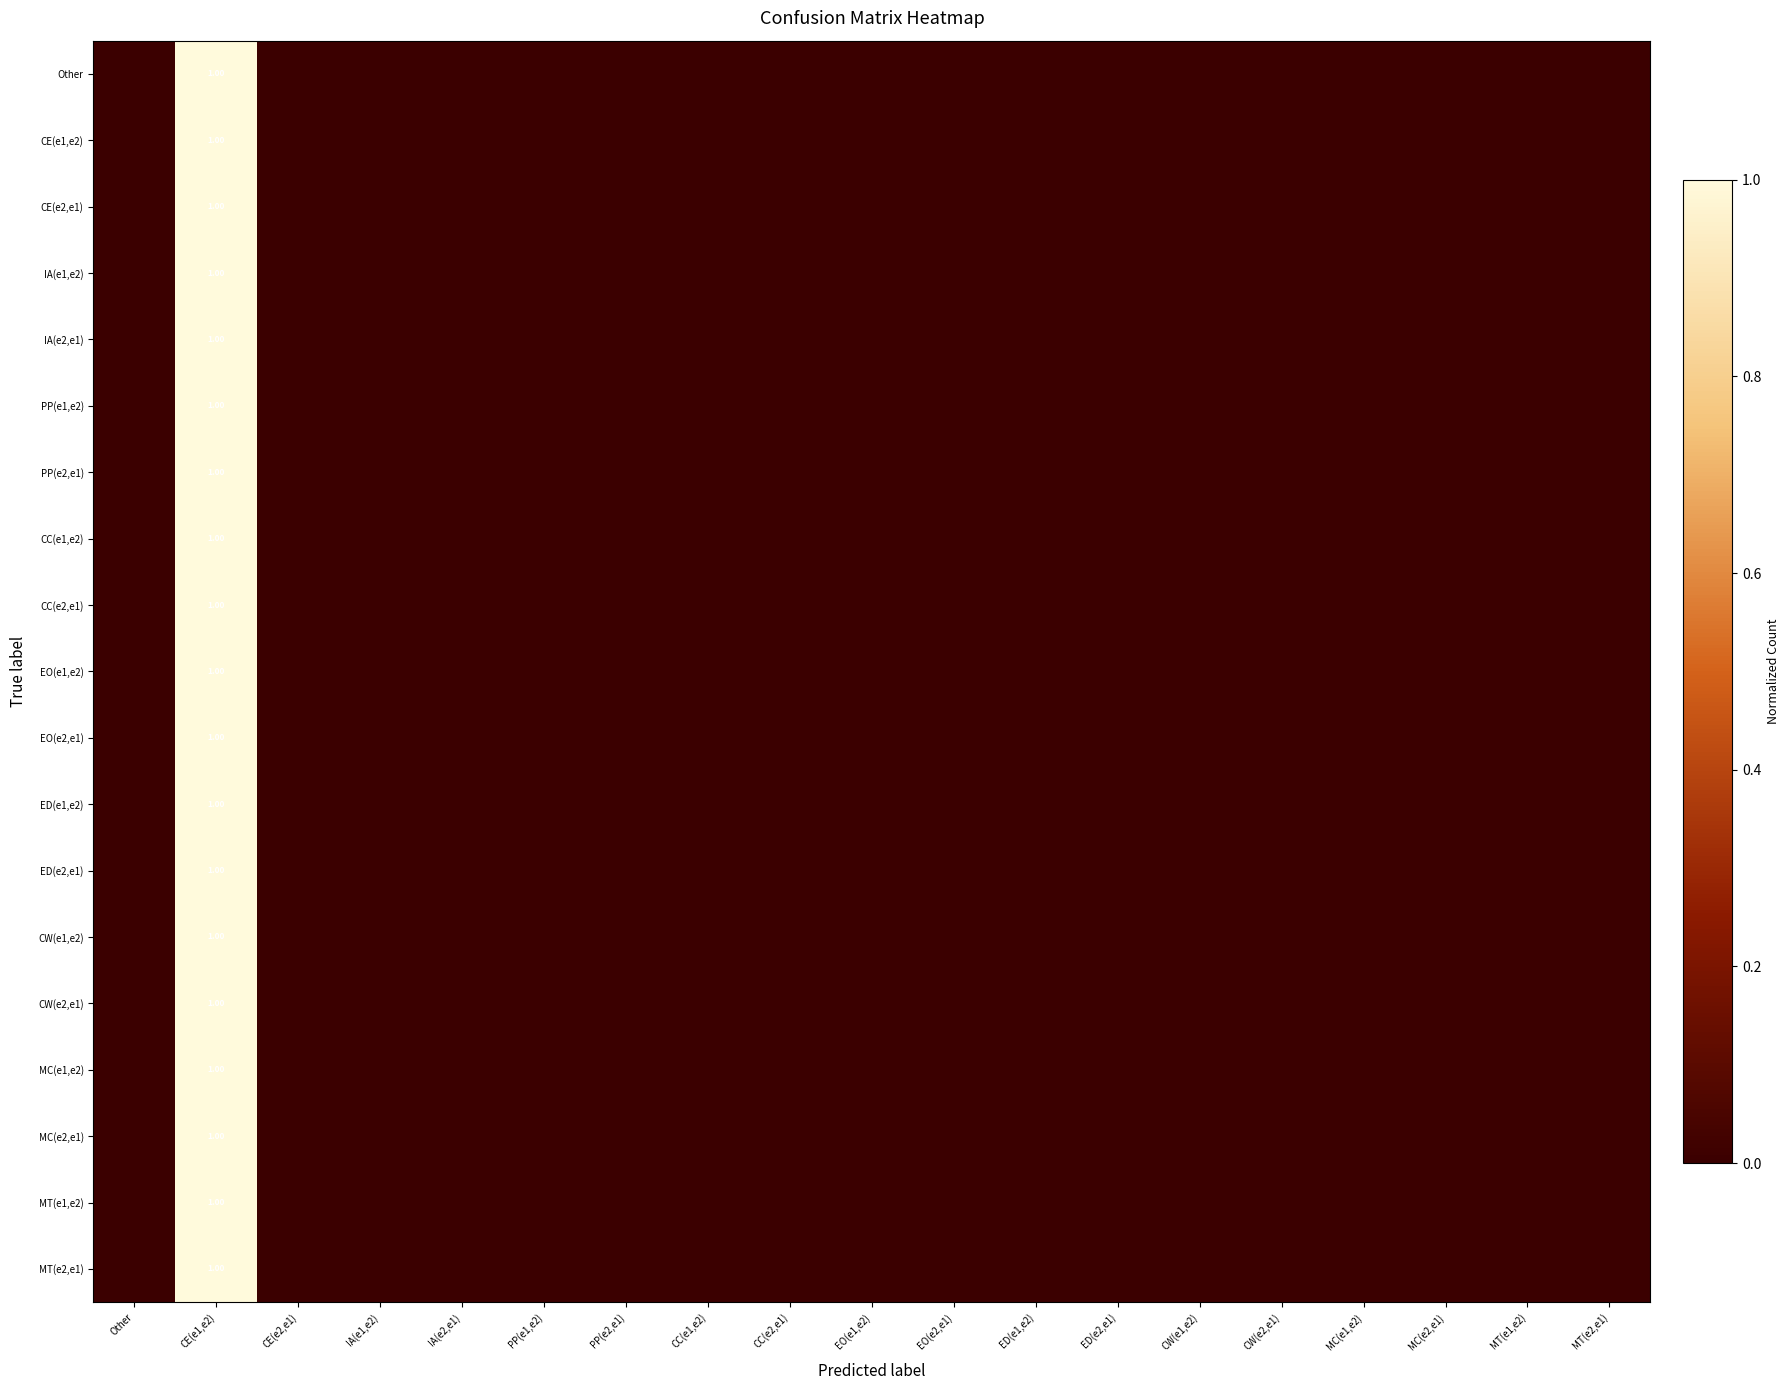

Which has a higher value, CC(e1,e2) or CW(e1,e2)?

CC(e1,e2)